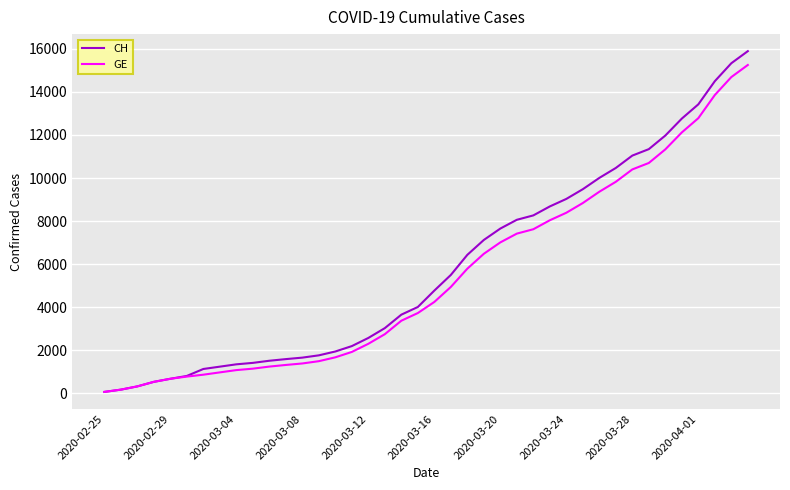

What is the greatest value displayed?

15888